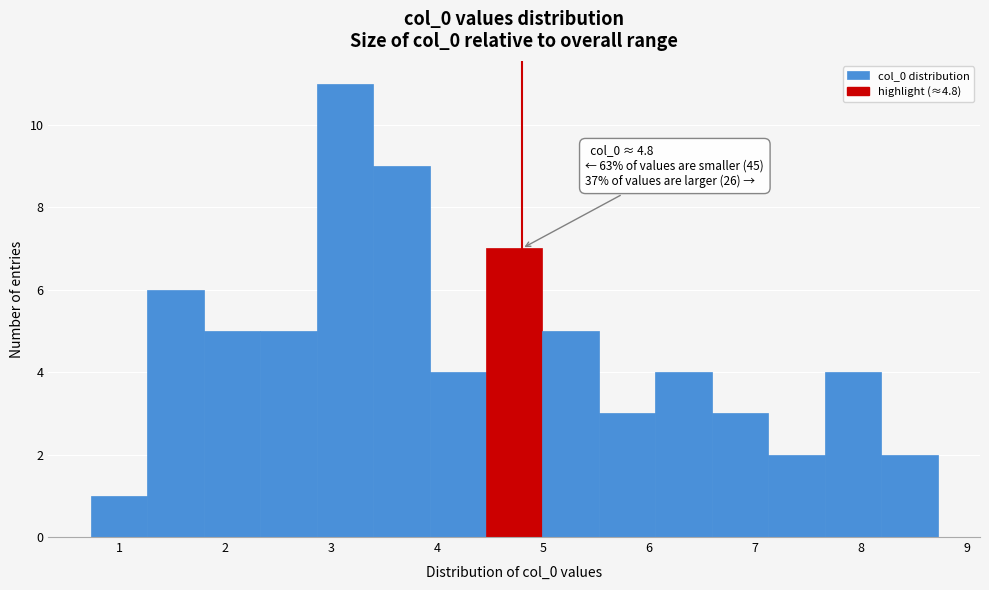

Over which range of the x-axis is the bar tallest?

2.9 to 3.4